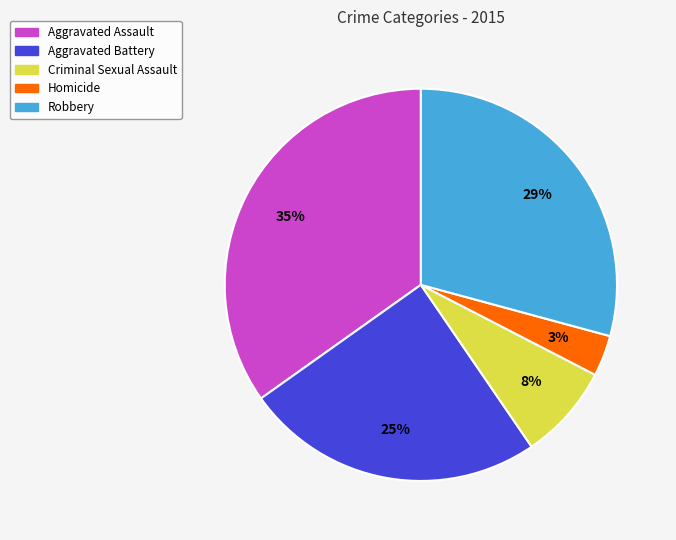

Which has a higher value, Homicide or Robbery?

Robbery